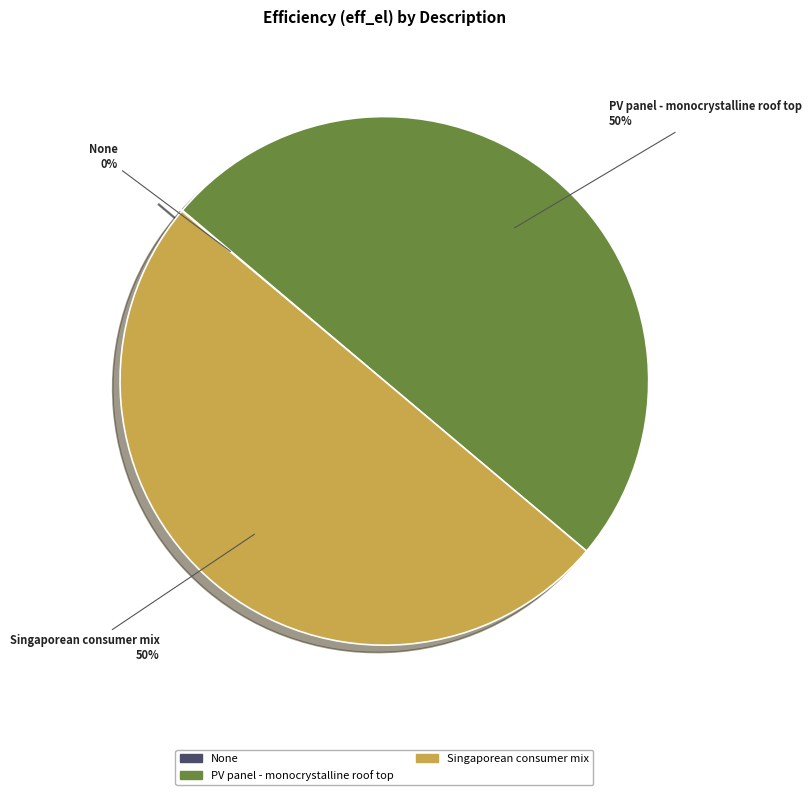

To the nearest percent, what portion does Singaporean consumer mix represent?

50%